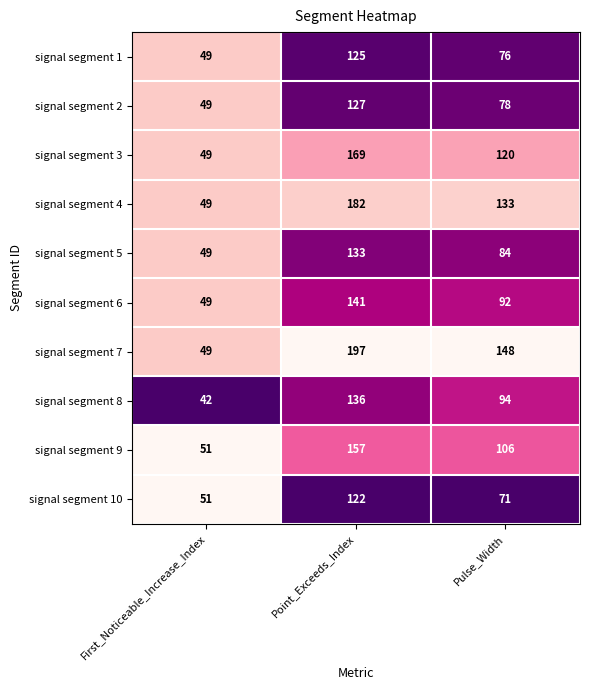

How many series are shown in this chart?

10